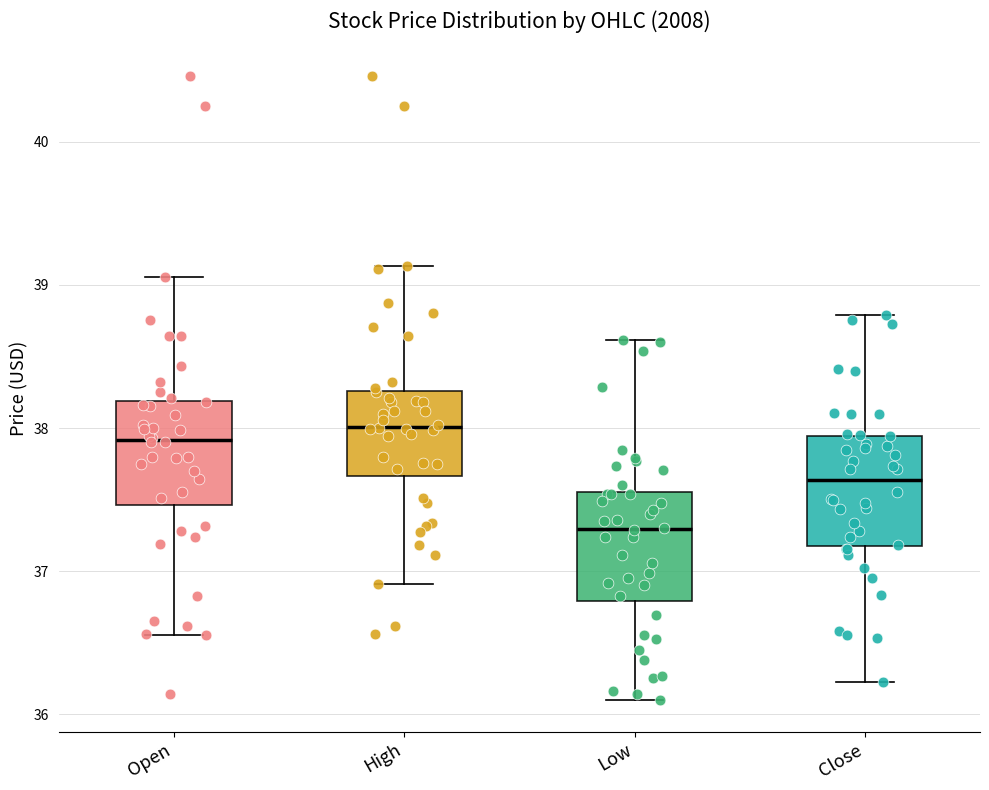

Reading left to right, read every box against the y-axis: the position of its median line, the range the box covers, and the ends of its whiskers. The values are not printed on the chart, so give them approximately, as read against the axis.

Open: median 37.9, box 37.5 to 38.2, whiskers 36.6 to 39.1
High: median 38.0, box 37.7 to 38.3, whiskers 36.9 to 39.1
Low: median 37.3, box 36.8 to 37.6, whiskers 36.1 to 38.6
Close: median 37.6, box 37.2 to 37.9, whiskers 36.2 to 38.8